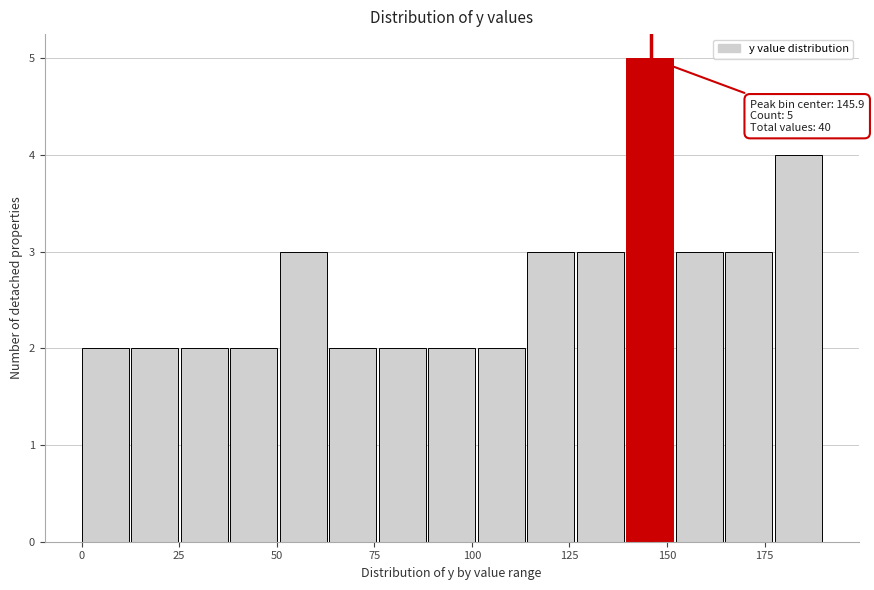

Read against the x-axis, roughly where is the centre of the tallest bar?

145